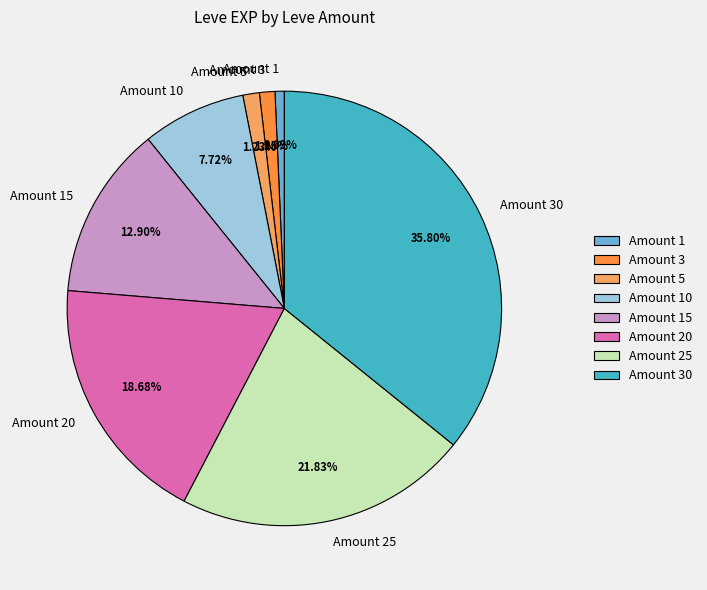

Do Amount 25 and Amount 3 together represent more than half of the pie?

No